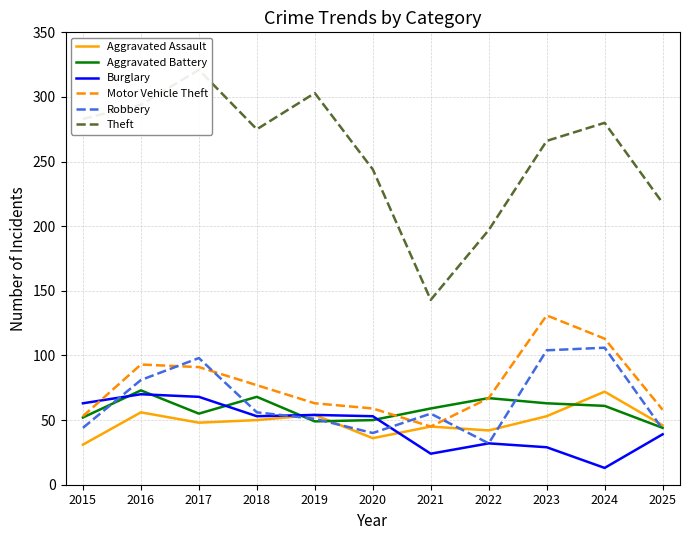

Between 2021 and 2024, which series saw the biggest shift?

Theft